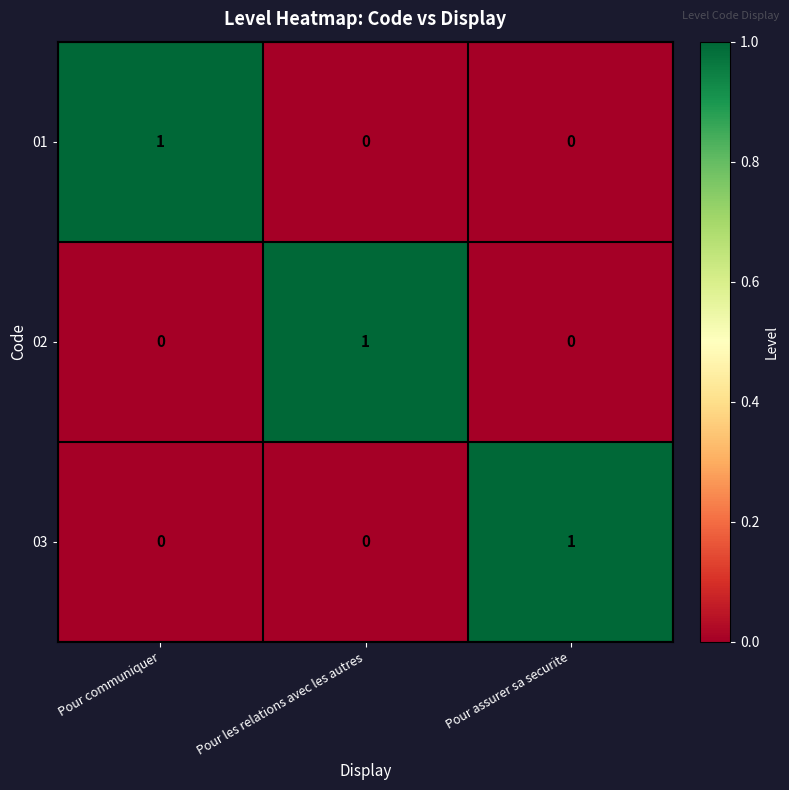

Reading left to right, extract all data points from this chart.

01: Pour communiquer=1	Pour les relations avec les autres=0	Pour assurer sa securite=0
02: Pour communiquer=0	Pour les relations avec les autres=1	Pour assurer sa securite=0
03: Pour communiquer=0	Pour les relations avec les autres=0	Pour assurer sa securite=1